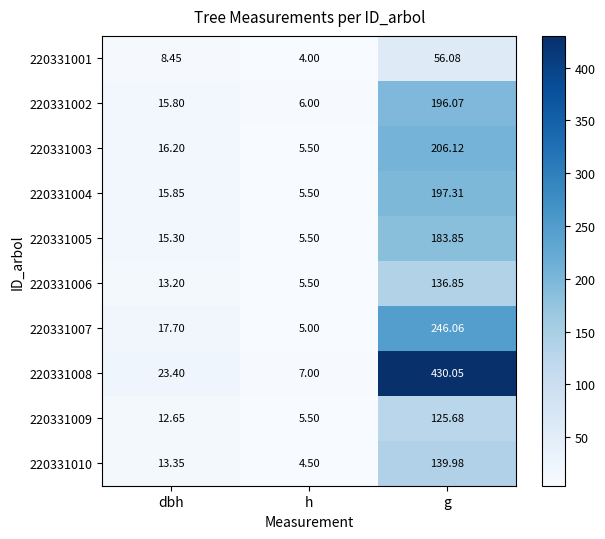

At how many categories does at least one series exceed 380?

1